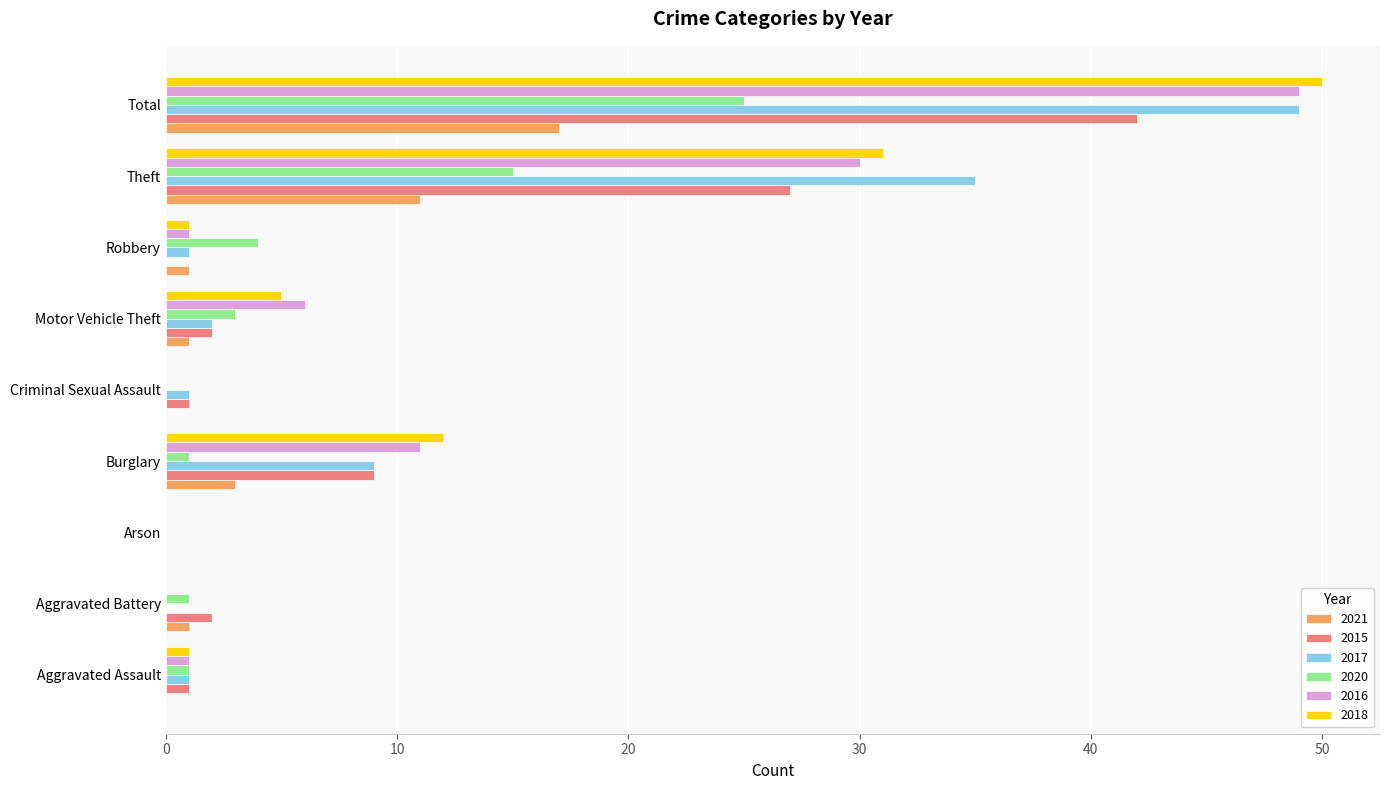

How many series are shown in this chart?

6